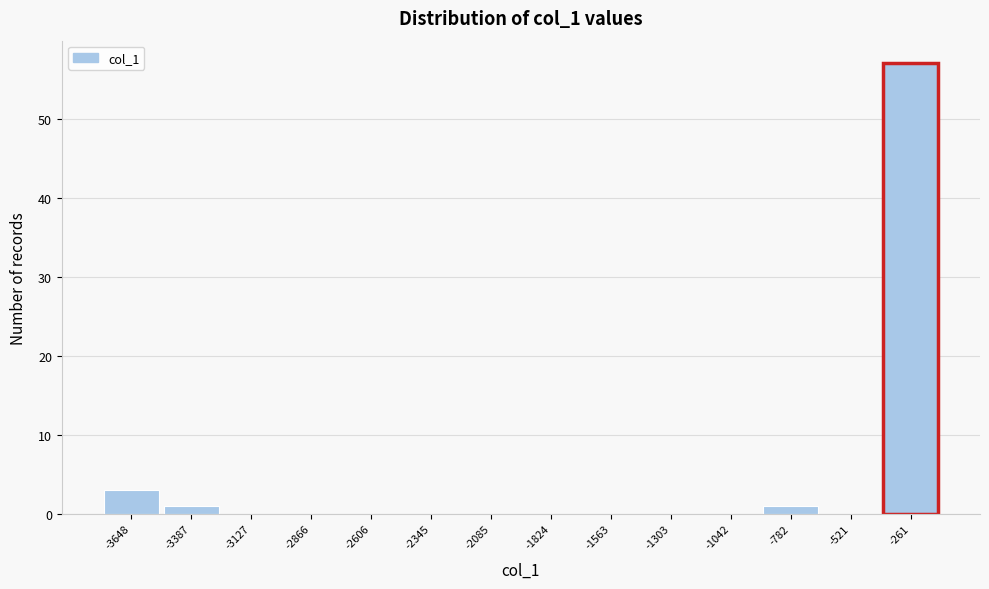

Reading left to right, transcribe all the data shown in this chart.

-3648=3	-3387=1	-3127=0	-2866=0	-2606=0	-2345=0	-2085=0	-1824=0	-1563=0	-1303=0	-1042=0	-782=1	-521=0	-261=57